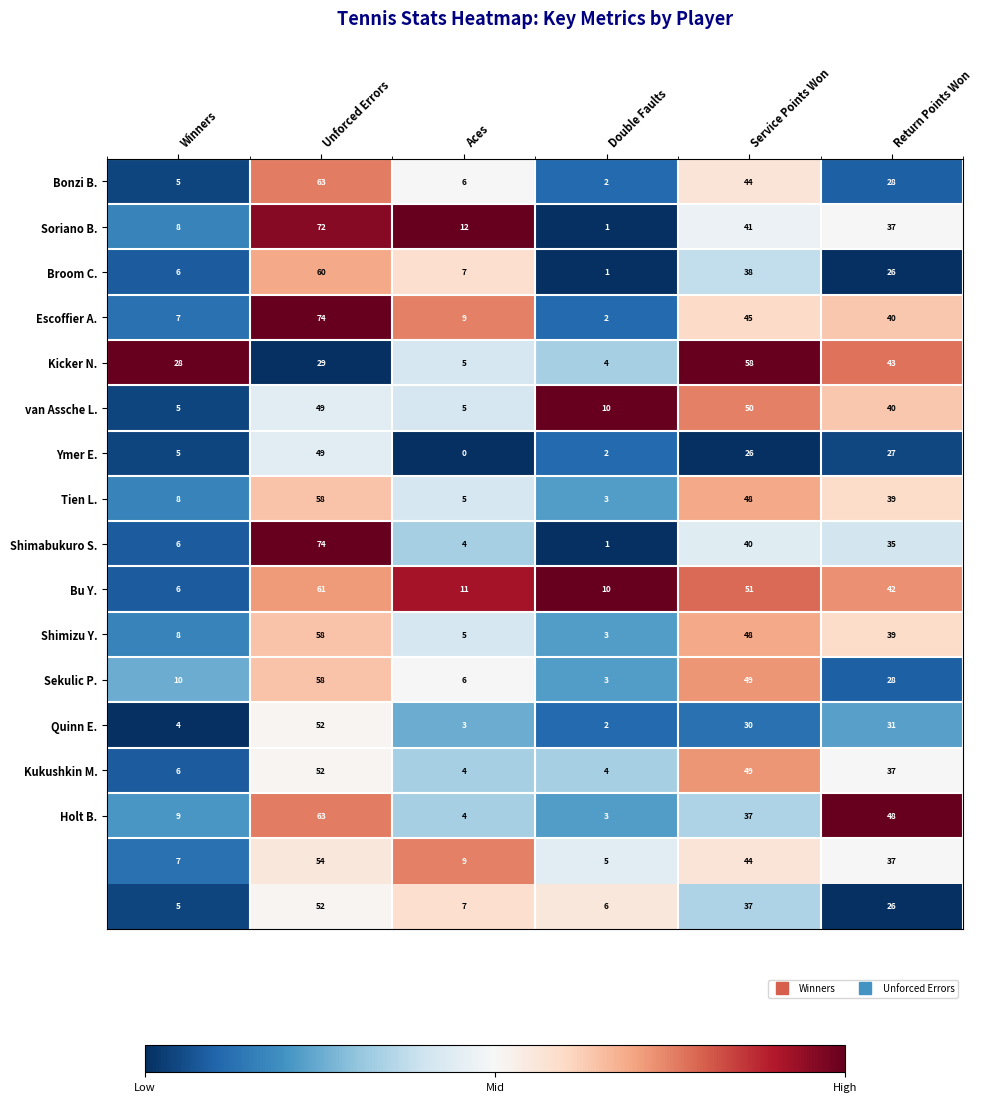

At which category is the sum across all series the highest?

Unforced Errors